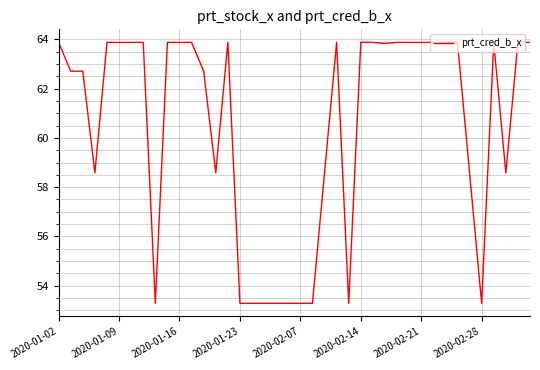

What is the smallest value displayed?

53.3